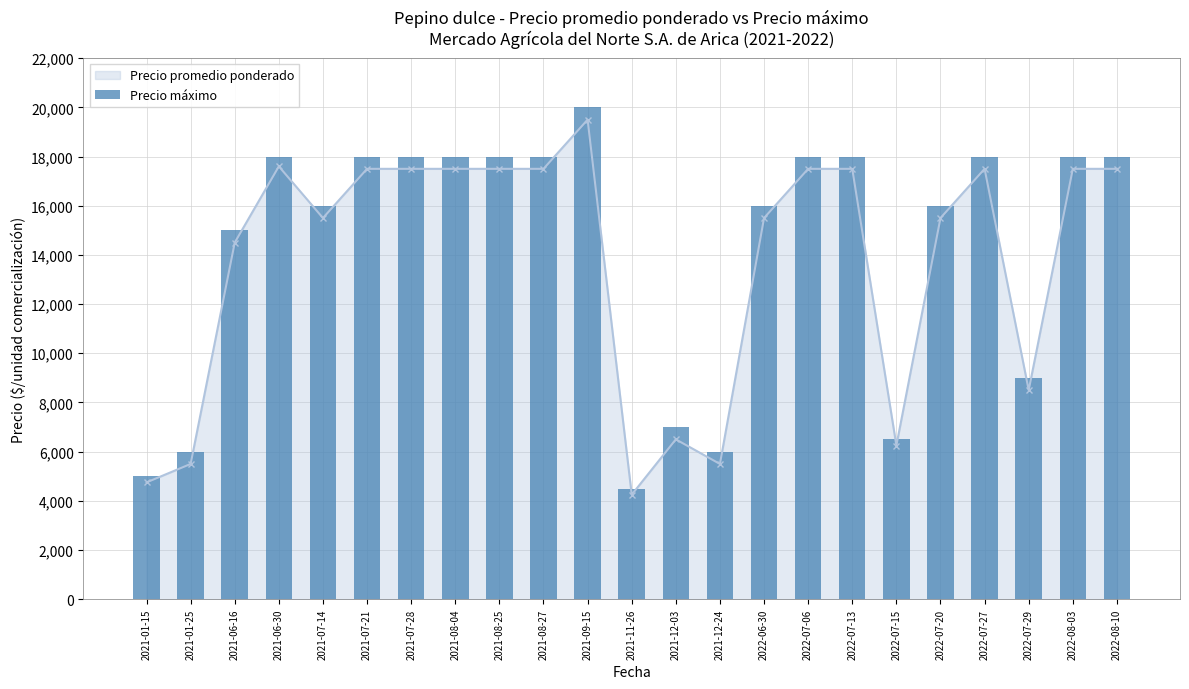

List the labels in order of value, smallest first.

2021-11-26, 2021-01-15, 2021-01-25, 2021-12-24, 2022-07-15, 2021-12-03, 2022-07-29, 2021-06-16, 2021-07-14, 2022-06-30, 2022-07-20, 2021-06-30, 2021-07-21, 2021-07-28, 2021-08-04, 2021-08-25, 2021-08-27, 2022-07-06, 2022-07-13, 2022-07-27, 2022-08-03, 2022-08-10, 2021-09-15